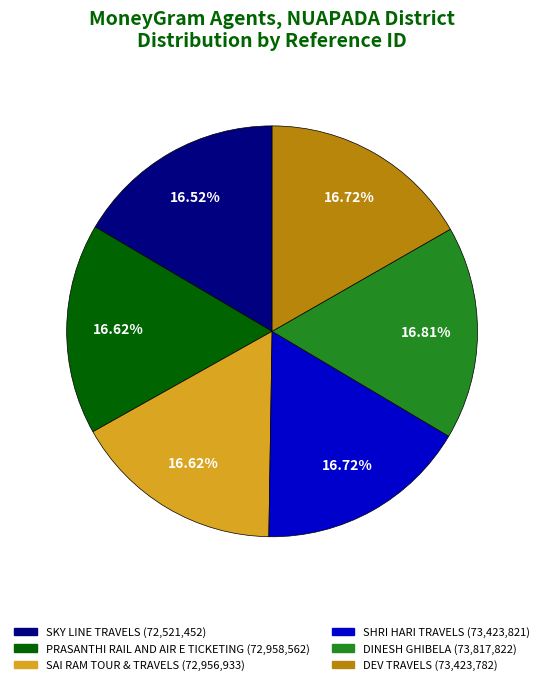

Count the number of slices in the pie.

6